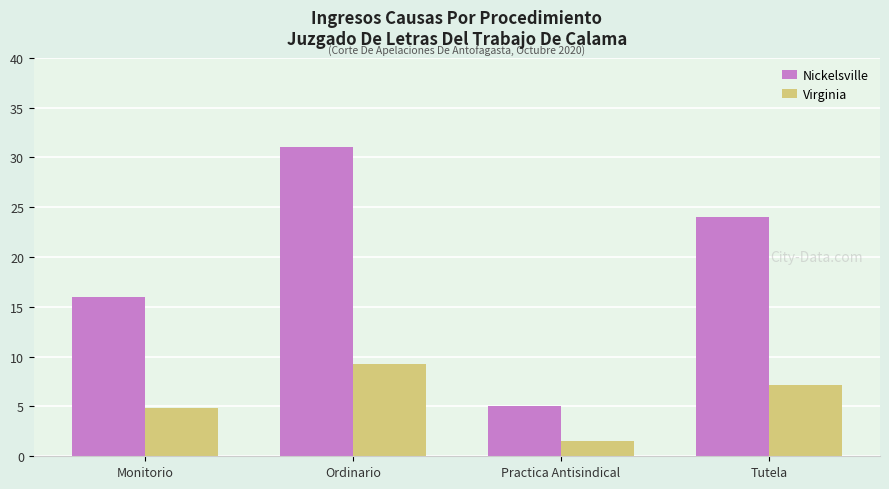

What is the difference between the maximum and minimum values in the Nickelsville series?

26.0